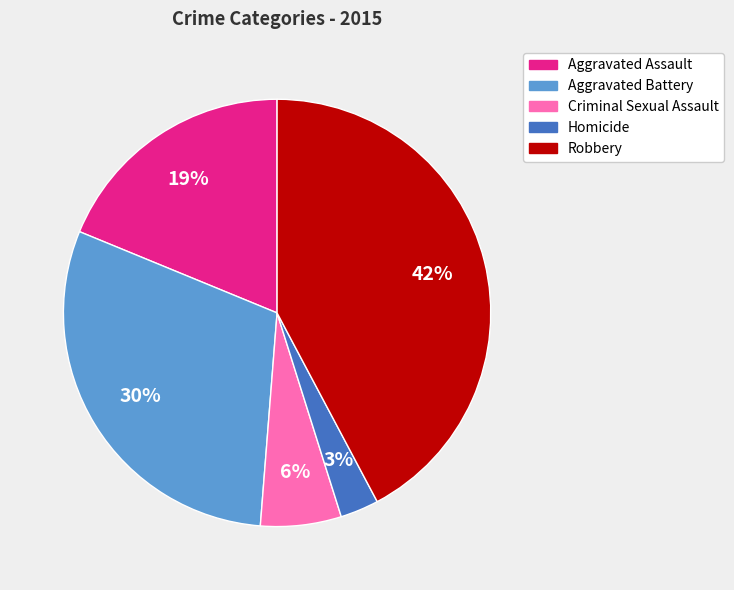

Rank the categories by value from lowest to highest.

Homicide, Criminal Sexual Assault, Aggravated Assault, Aggravated Battery, Robbery